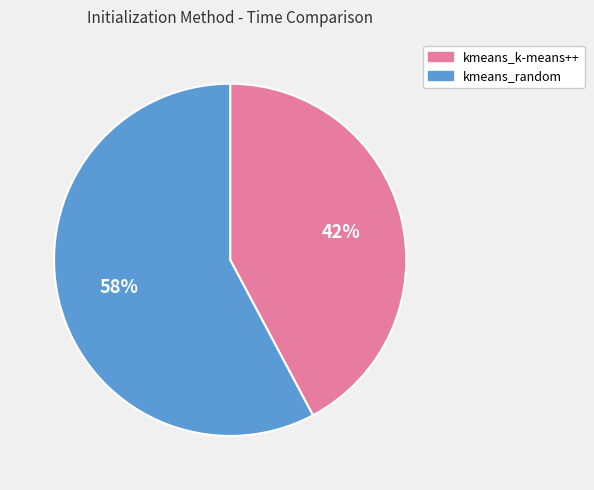

Rank the categories by value from lowest to highest.

kmeans_k-means++, kmeans_random